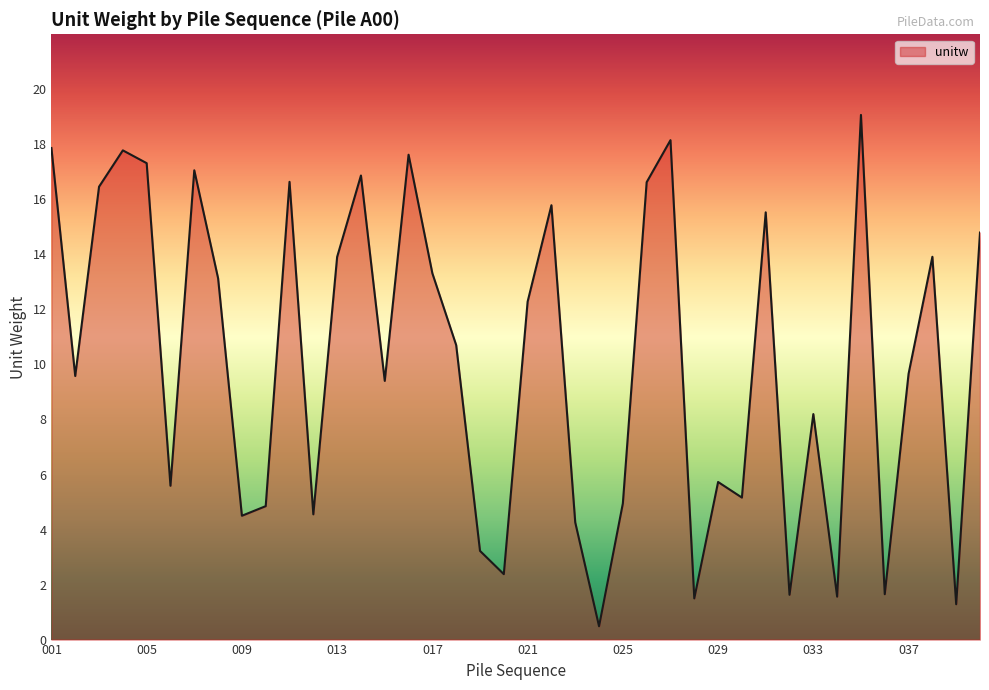

How many values are below 10?

20